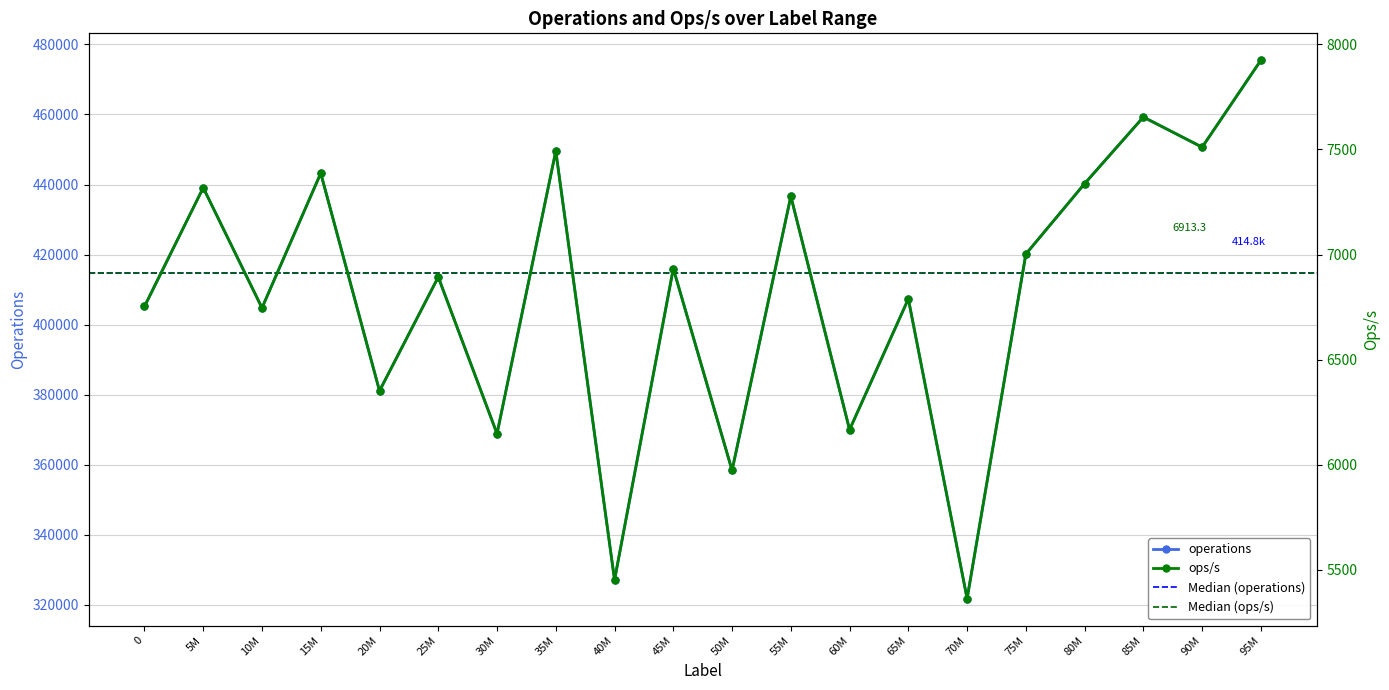

What is the sum of all operations values?

8188461.0